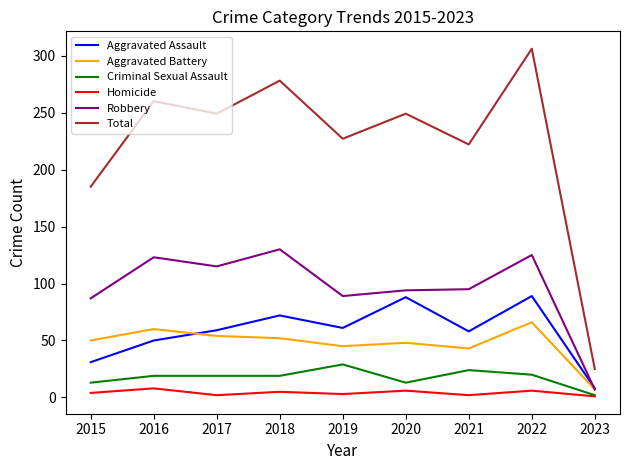

Rank the series at 2022 from highest to lowest value.

Total, Robbery, Aggravated Assault, Aggravated Battery, Criminal Sexual Assault, Homicide